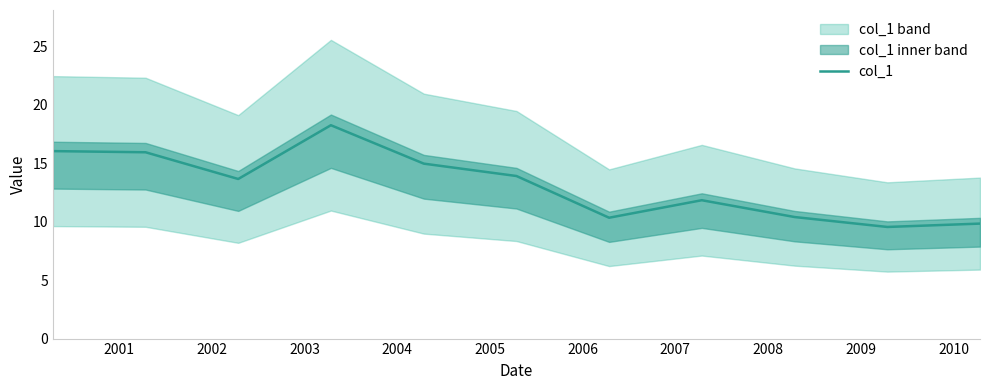

Where is the first local maximum?

2003